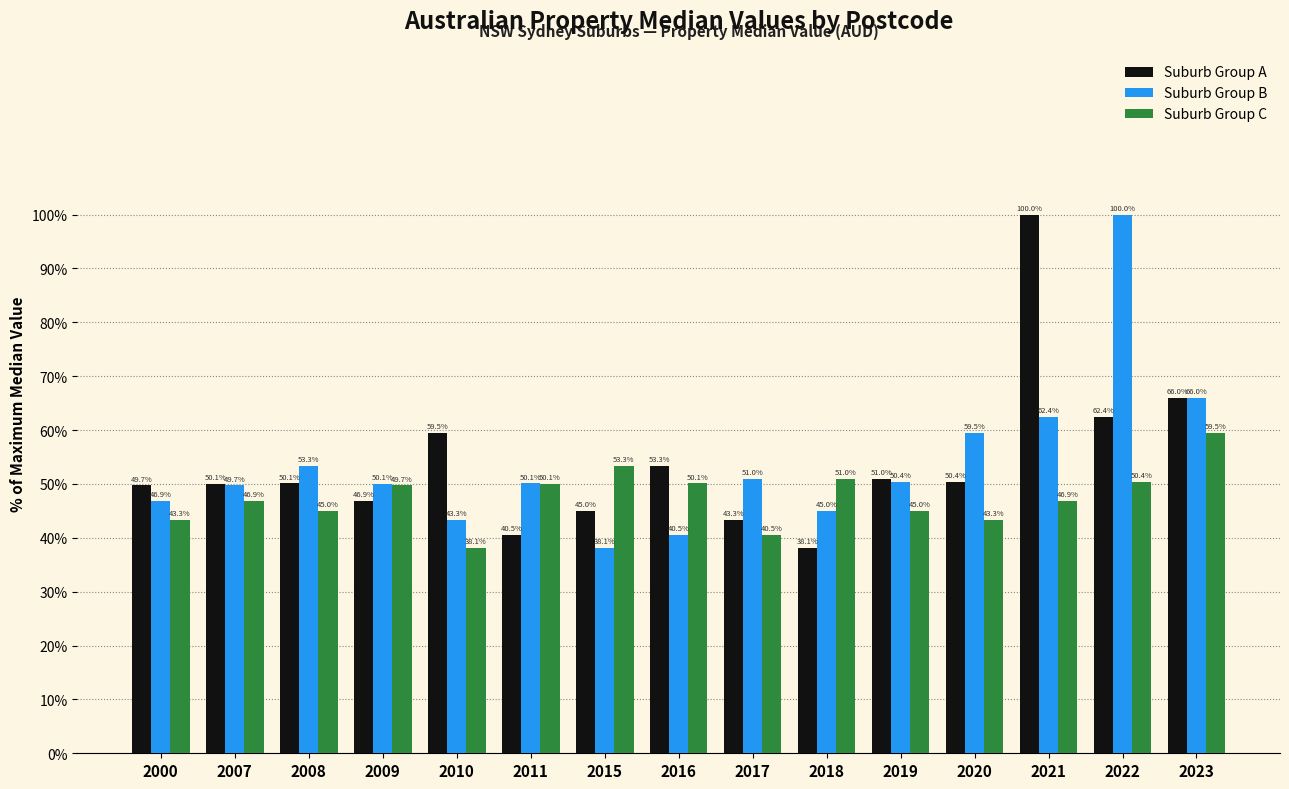

What is the value of the Suburb Group C bar at the 9th from the left?

40.5